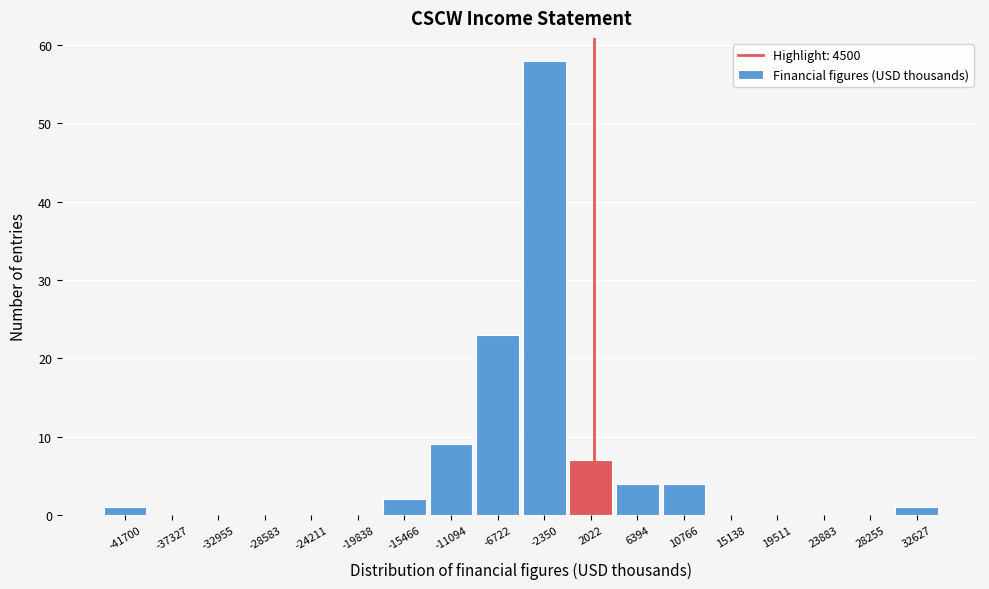

Which has a higher value, -15466 or 23883?

-15466